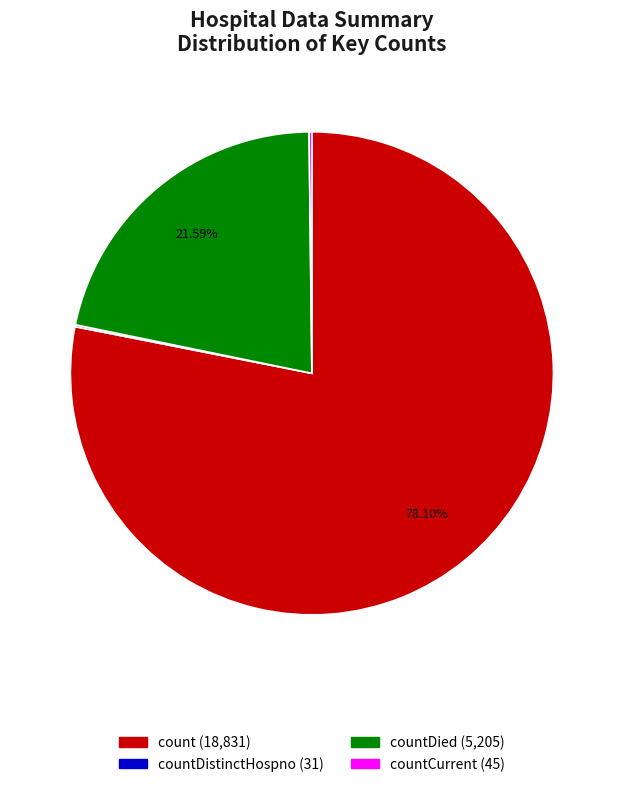

Is there any slice that represents more than half of the pie?

Yes